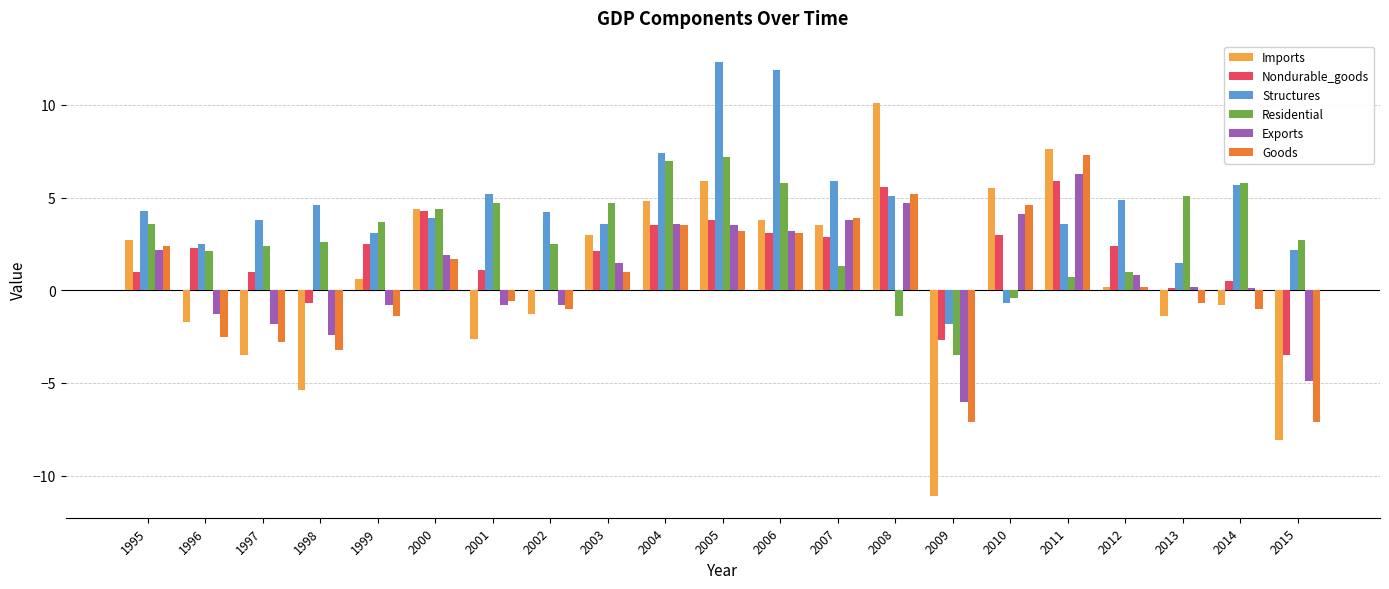

What is the sum of the Imports values at 2008 and 2006?

13.9